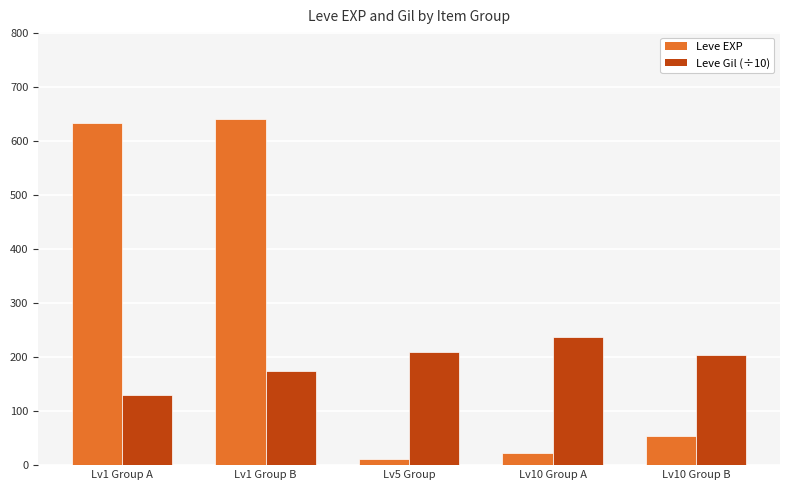

Which category has the highest value in the Leve EXP series?

Lv1 Group B